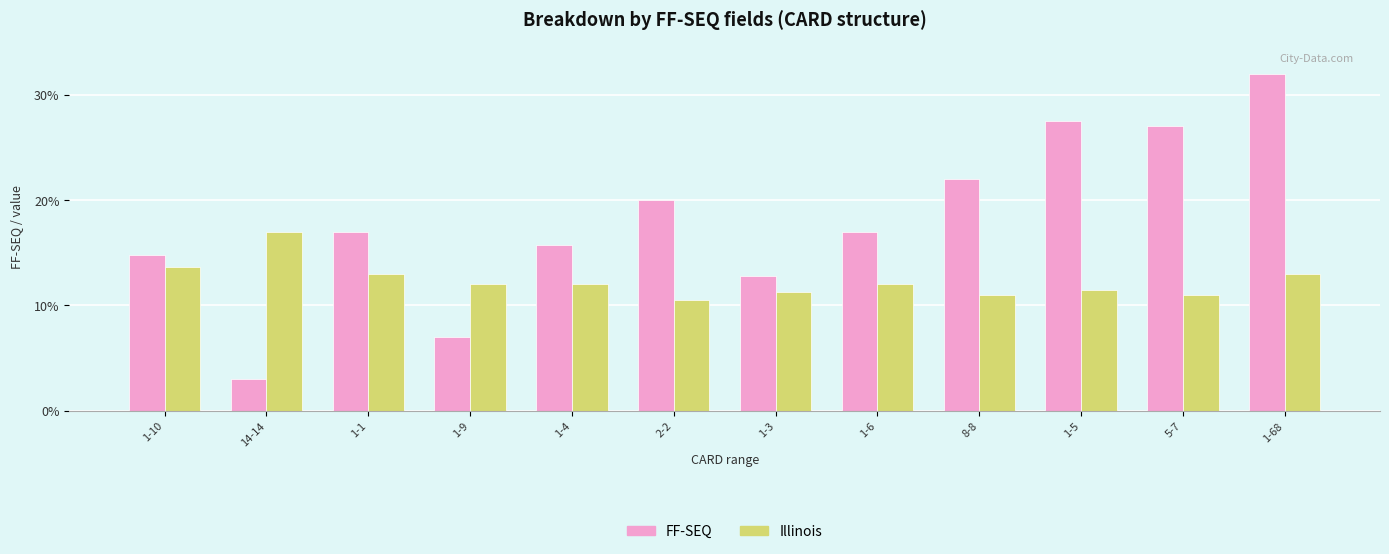

What is the sum of the Illinois values at 1-1 and 1-10?

26.6